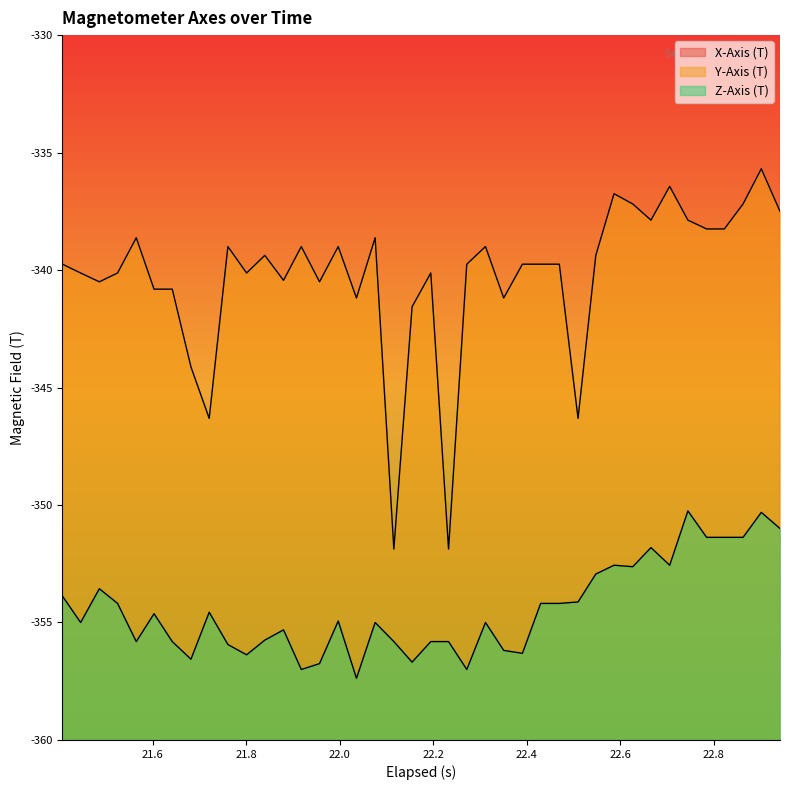

At which label does Z-Axis (T) reach its minimum?

22.035999999999998